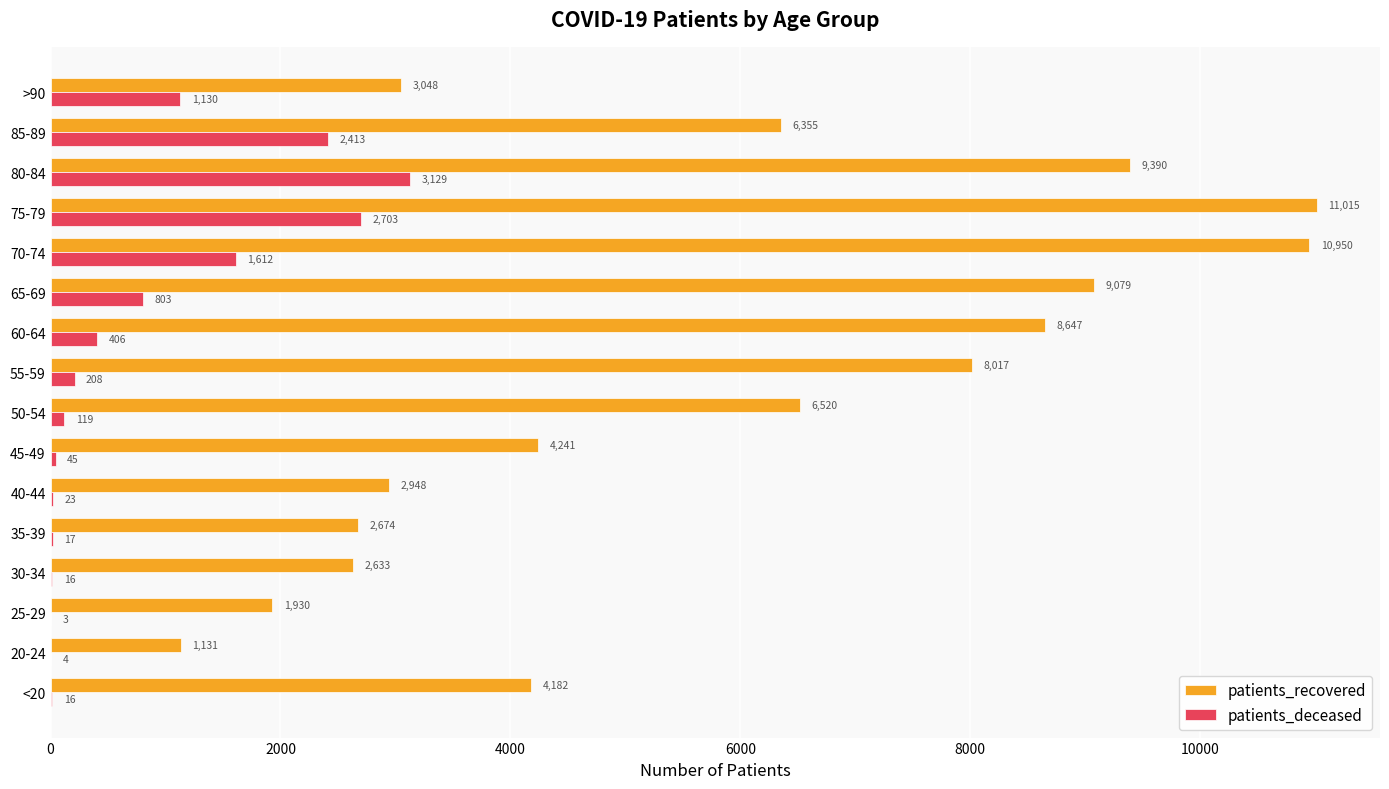

What is the total value across all series at 30-34?

2649